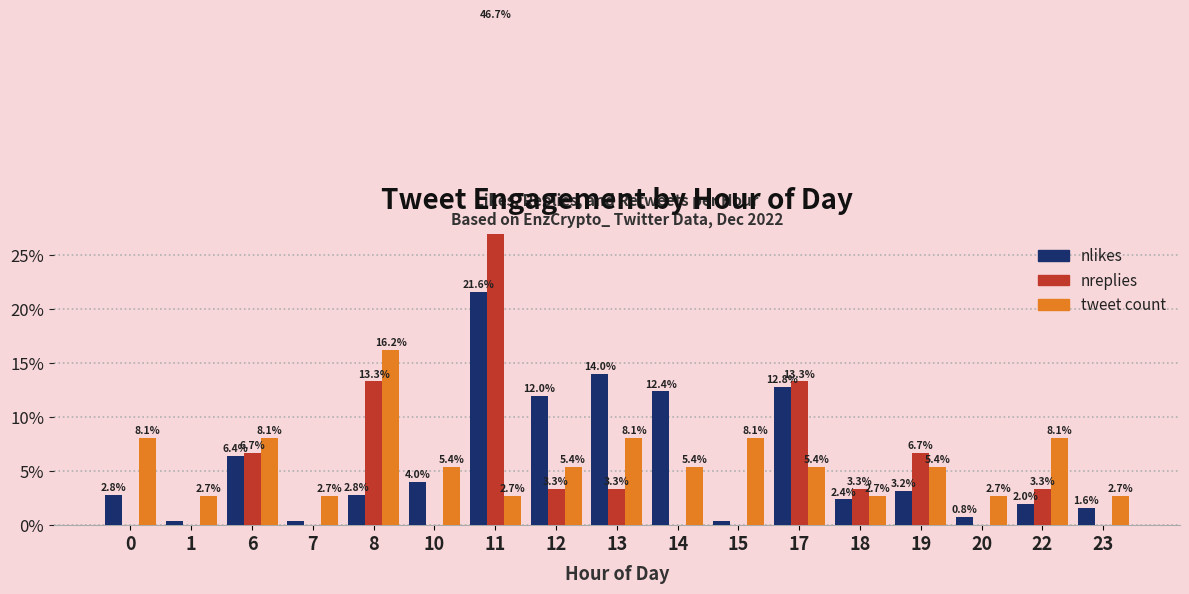

What is the average value of the tweet count series?

5.9